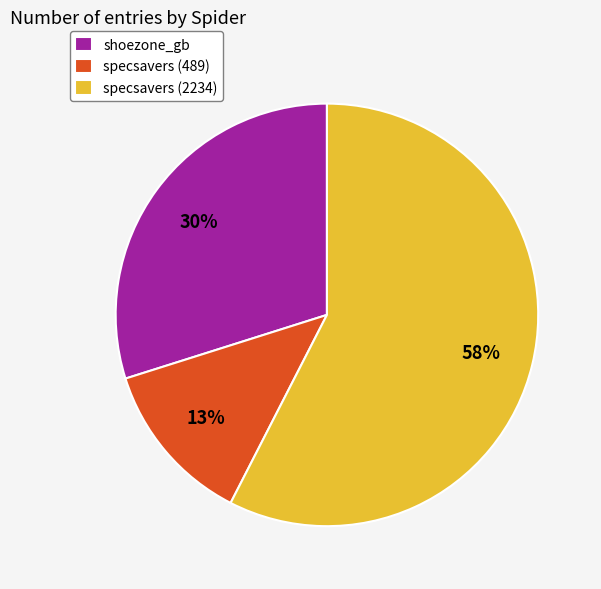

Which has a higher value, shoezone_gb or specsavers (2234)?

specsavers (2234)